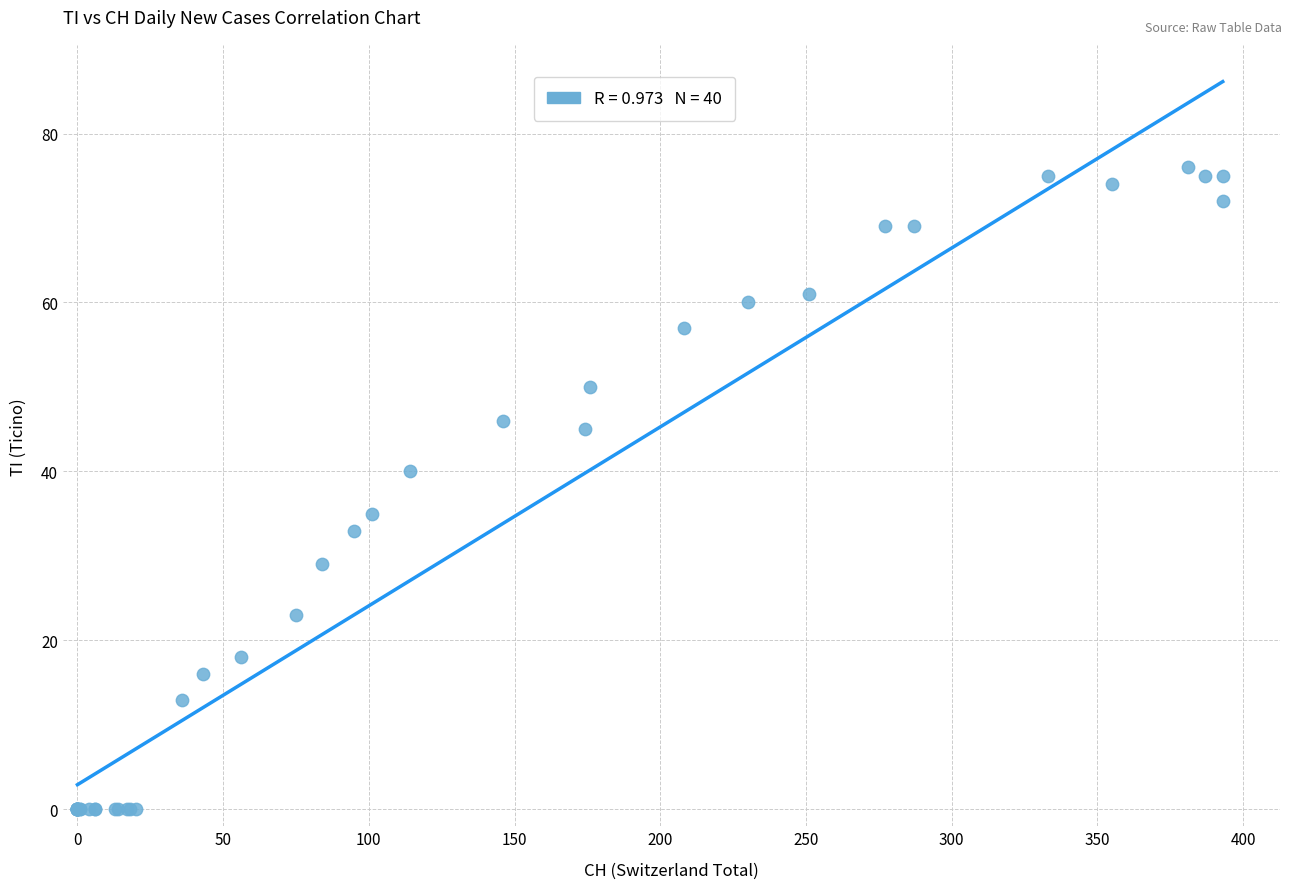

What Y value in the scatter plot is closest to 38?

40